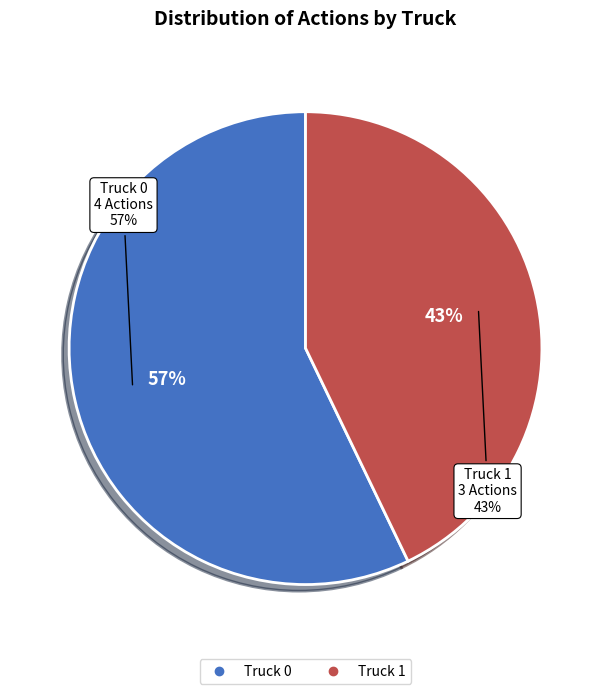

To the nearest percent, what is the average slice percentage?

50%